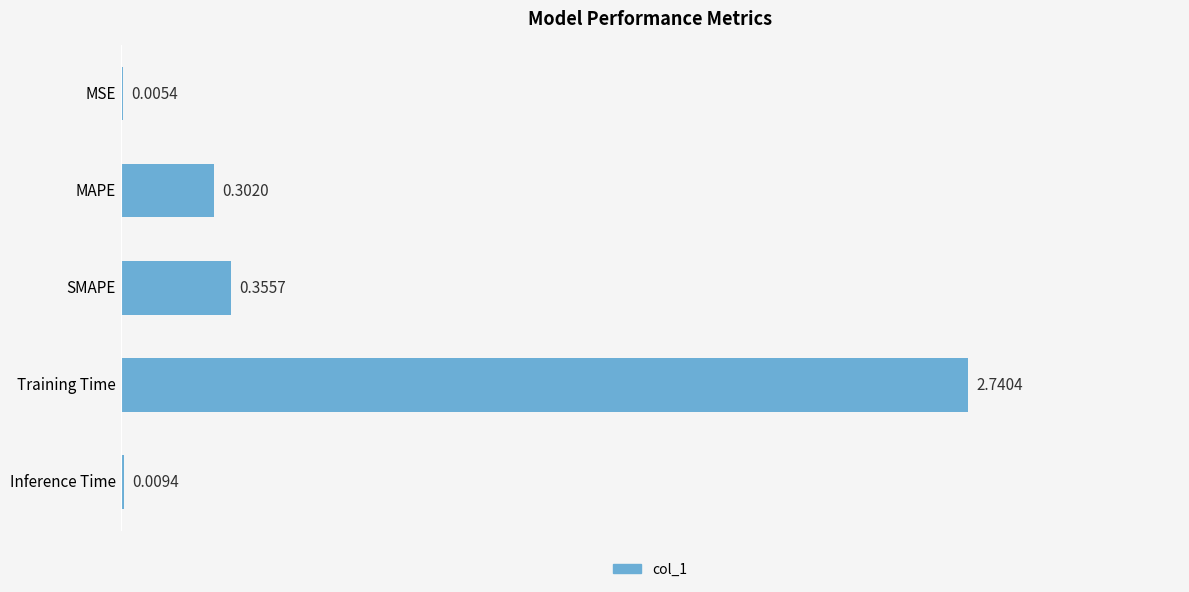

What is the sum of all values?

3.4